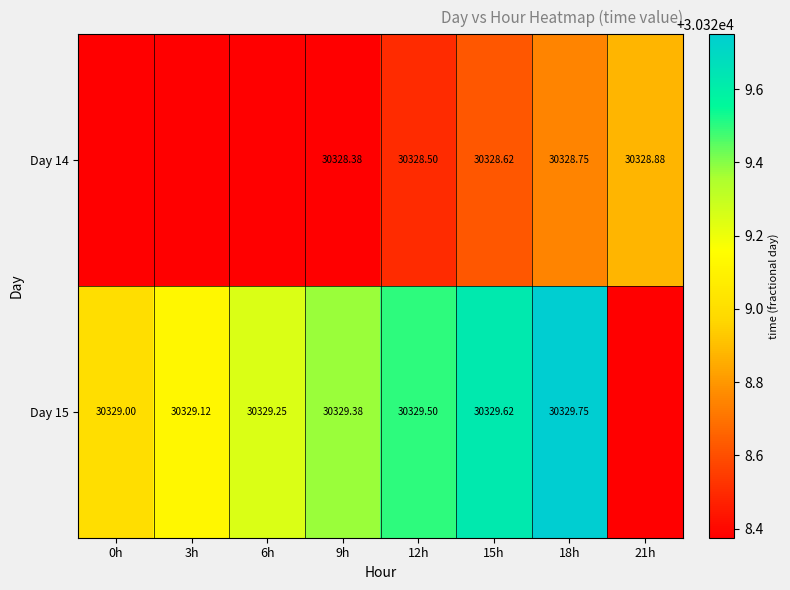

Rank the series at 12h from lowest to highest value.

Day 14, Day 15